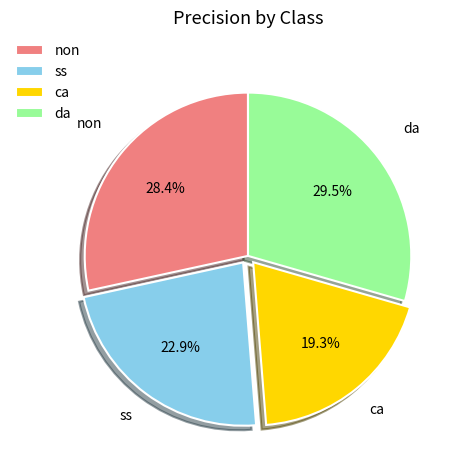

Between ca and ss, which is larger?

ss